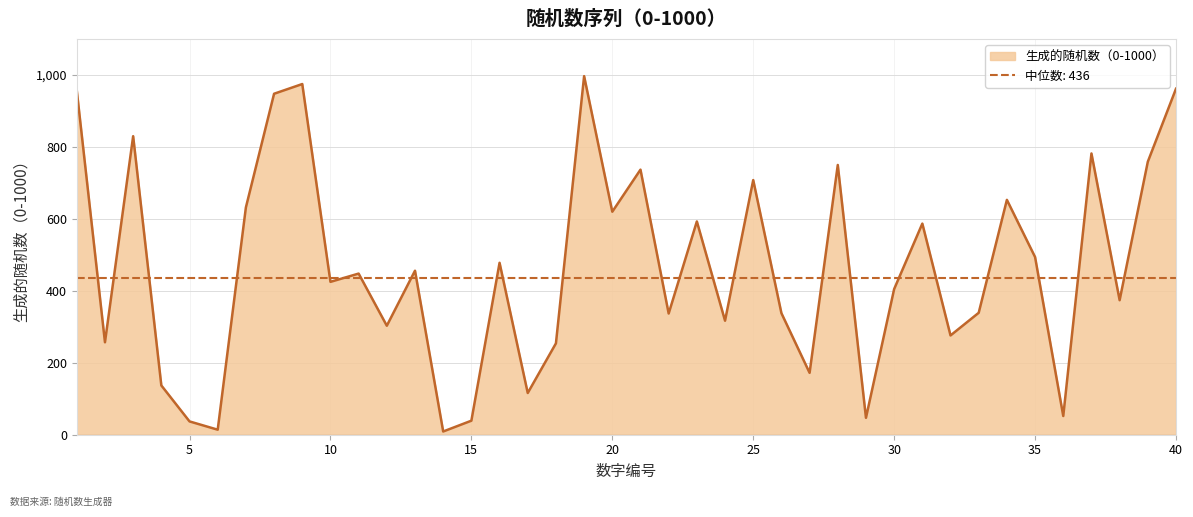

List the labels in order of value, smallest first.

14, 6, 5, 15, 29, 36, 17, 4, 27, 18, 2, 32, 12, 24, 22, 26, 33, 38, 30, 10, 11, 13, 16, 35, 31, 23, 20, 7, 34, 25, 21, 28, 39, 37, 3, 8, 1, 40, 9, 19